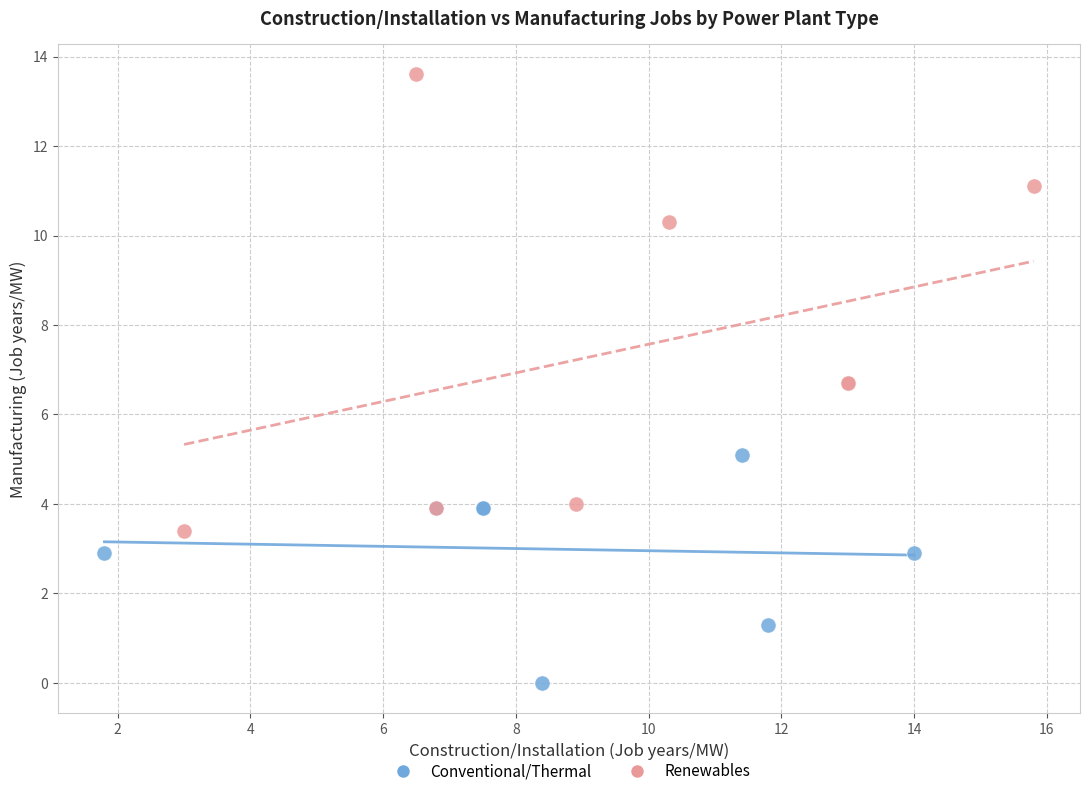

Which series contains the lowest Y value?

Conventional/Thermal